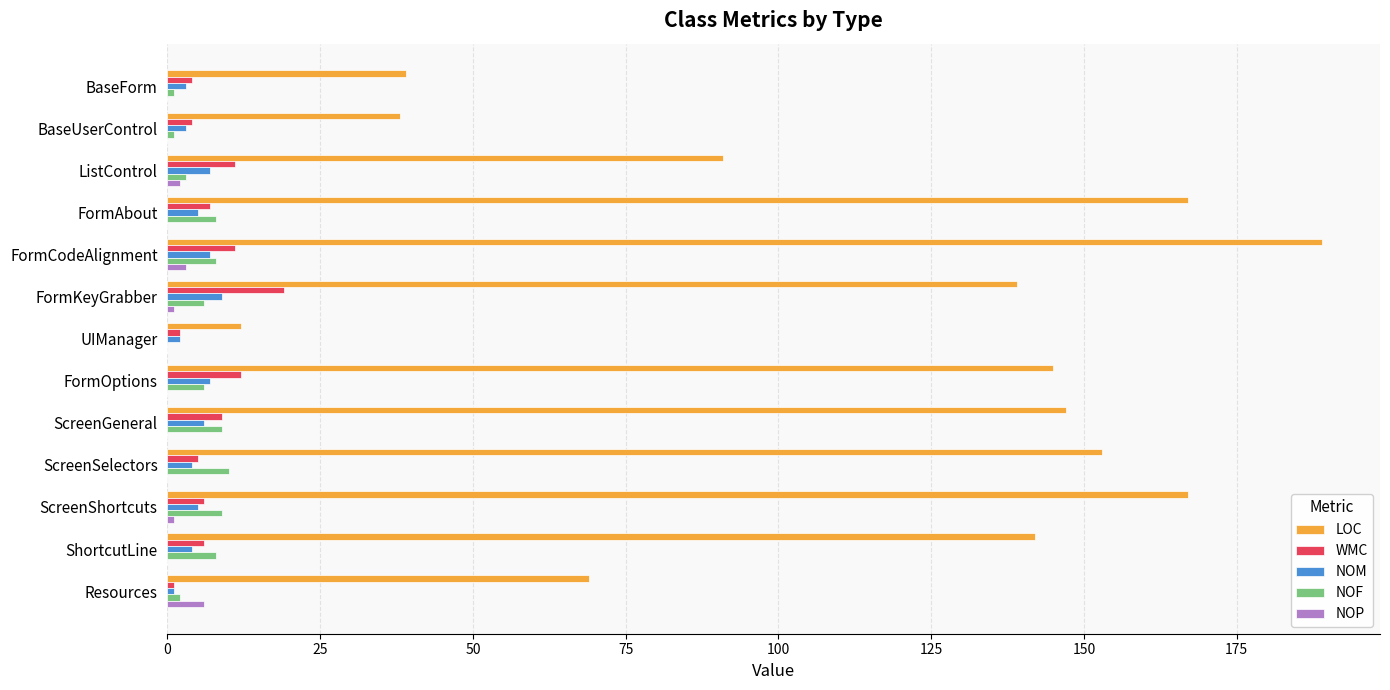

Where is LOC nearest to the value 100?

ListControl